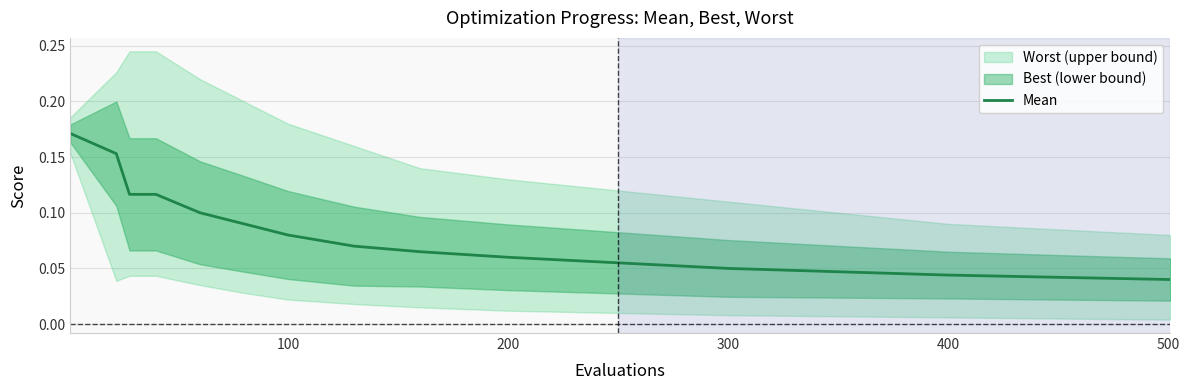

Reading right to left, what are all the values shown in this chart?

0.0	0.0	0.0	0.0	0.1	0.1	0.1	0.1	0.1	0.1	0.1	0.1	0.1	0.1	0.2	0.2